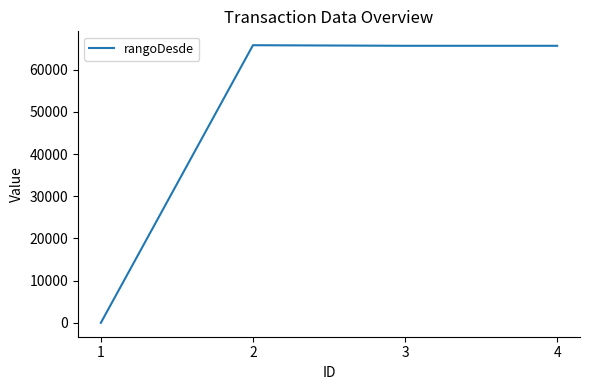

The chart shows a value of 114398 at 3. True or false?

False